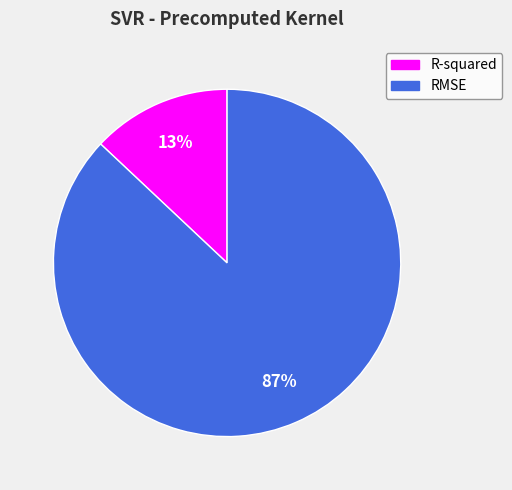

True or false: RMSE accounts for 87% of the total.

True